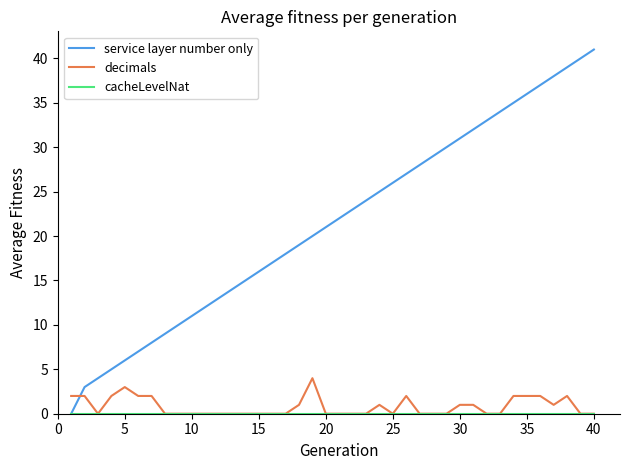

What is the maximum value for service layer number only?

41